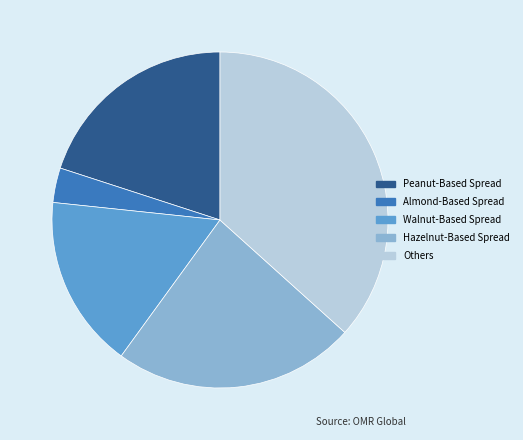

Rank the categories by value from lowest to highest.

Almond-Based Spread, Walnut-Based Spread, Peanut-Based Spread, Hazelnut-Based Spread, Others